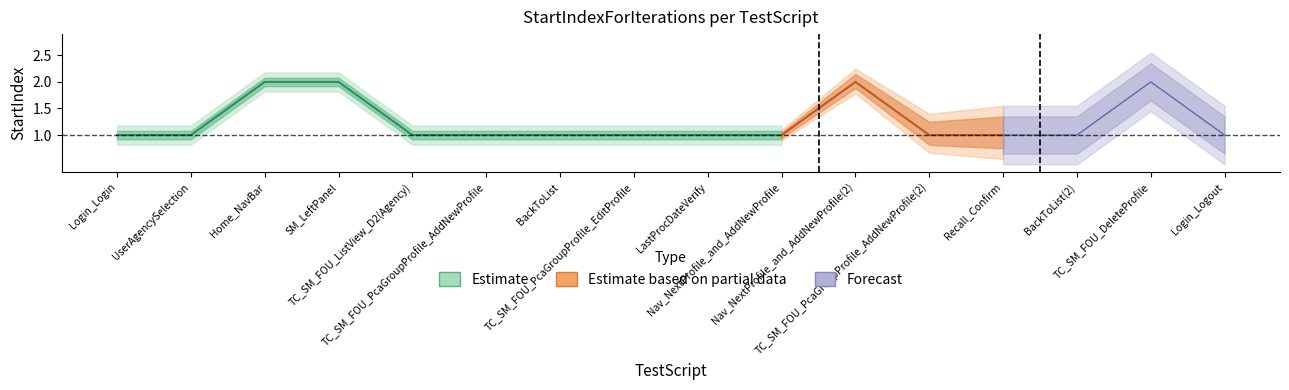

Reading left to right, transcribe all the data shown in this chart.

Login_Login=1	UserAgencySelection=1	Home_NavBar=2	SM_LeftPanel=2	TC_SM_FOU_ListView_D2(Agency)=1	TC_SM_FOU_PcaGroupProfile_AddNewProfile=1	BackToList=1	TC_SM_FOU_PcaGroupProfile_EditProfile=1	LastProcDateVerify=1	Nav_NextProfile_and_AddNewProfile=1	Nav_NextProfile_and_AddNewProfile(2)=2	TC_SM_FOU_PcaGroupProfile_AddNewProfile(2)=1	Recall_Confirm=1	BackToList(2)=1	TC_SM_FOU_DeleteProfile=2	Login_Logout=1